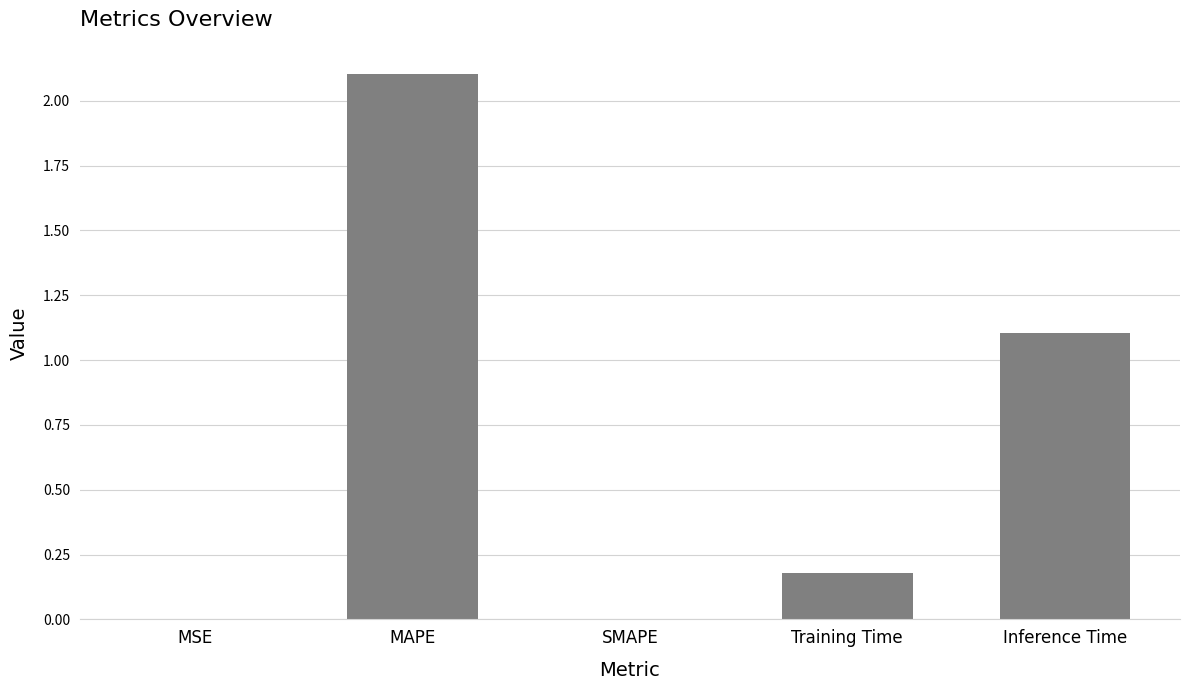

Where is the data nearest to the value 1?

Inference Time